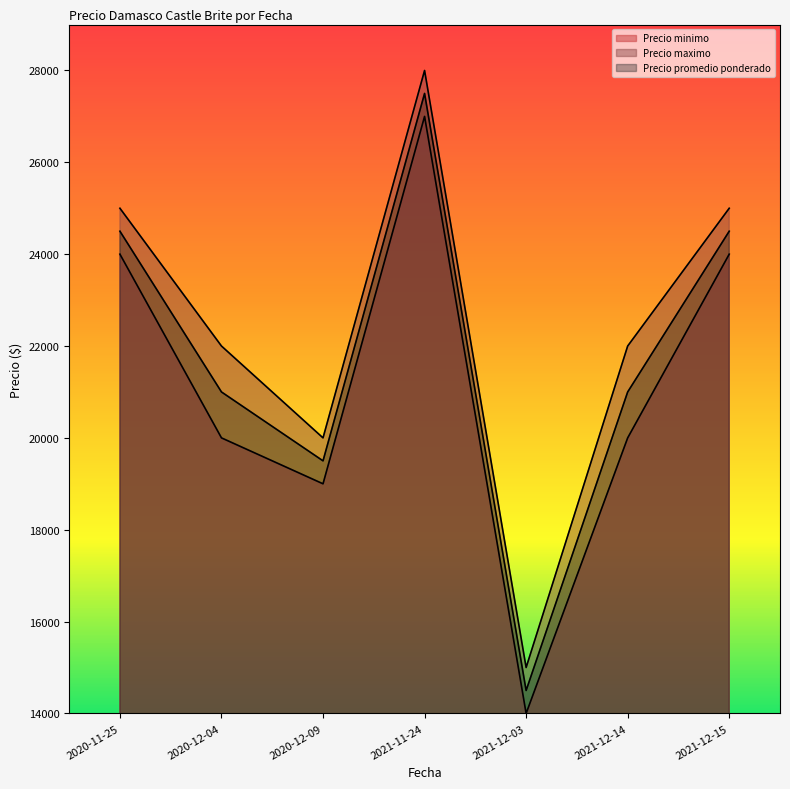

Reading right to left, list all the values displayed in this chart.

Precio minimo: 2021-12-15=24000	2021-12-14=20000	2021-12-03=14000	2021-11-24=27000	2020-12-09=19000	2020-12-04=20000	2020-11-25=24000
Precio maximo: 2021-12-15=25000	2021-12-14=22000	2021-12-03=15000	2021-11-24=28000	2020-12-09=20000	2020-12-04=22000	2020-11-25=25000
Precio promedio ponderado: 2021-12-15=24500	2021-12-14=21000	2021-12-03=14500	2021-11-24=27500	2020-12-09=19500	2020-12-04=21000	2020-11-25=24500